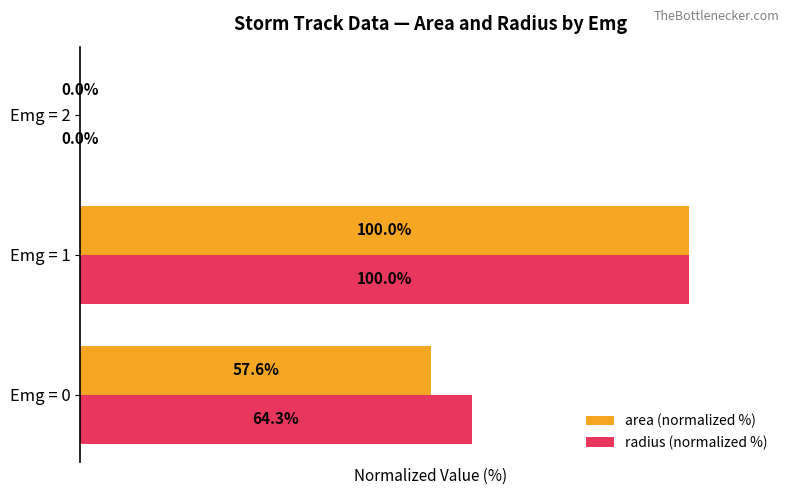

Is the value of area (normalized %) at Emg = 2 greater than the value of radius (normalized %) at Emg = 0?

No